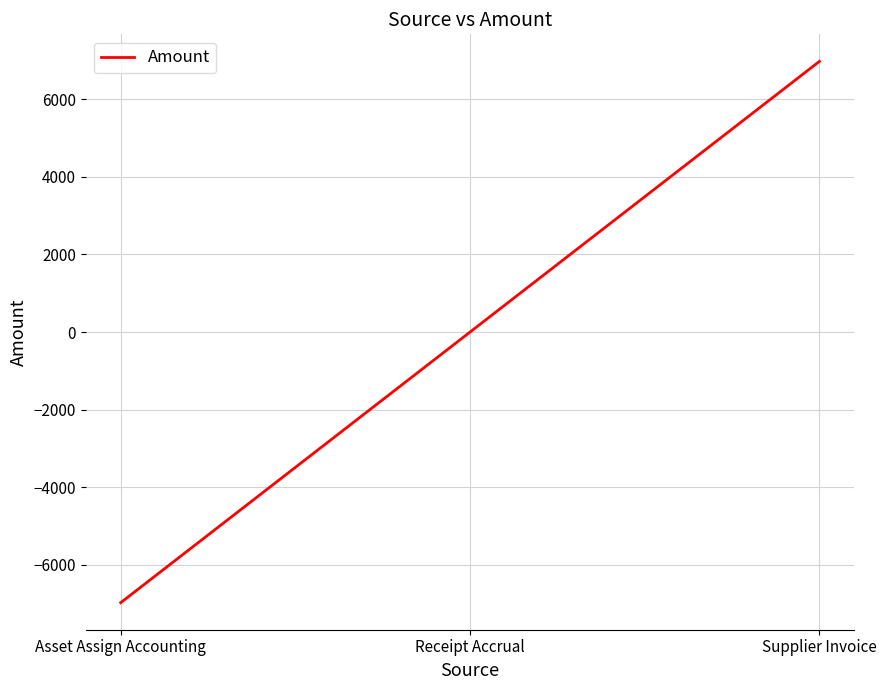

Which has a higher value, Asset Assign Accounting or Supplier Invoice?

Supplier Invoice